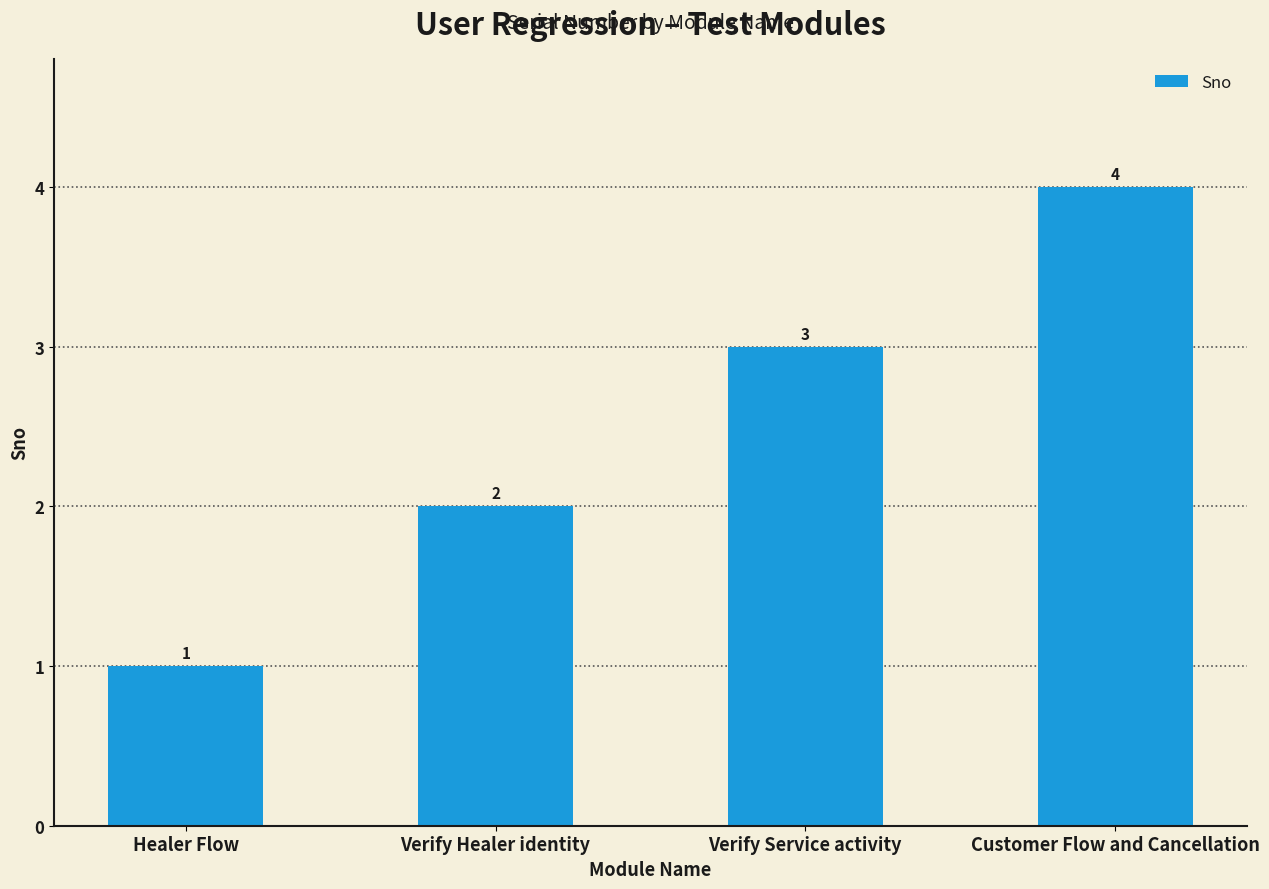

True or false: the data shows 2 at Healer Flow.

False